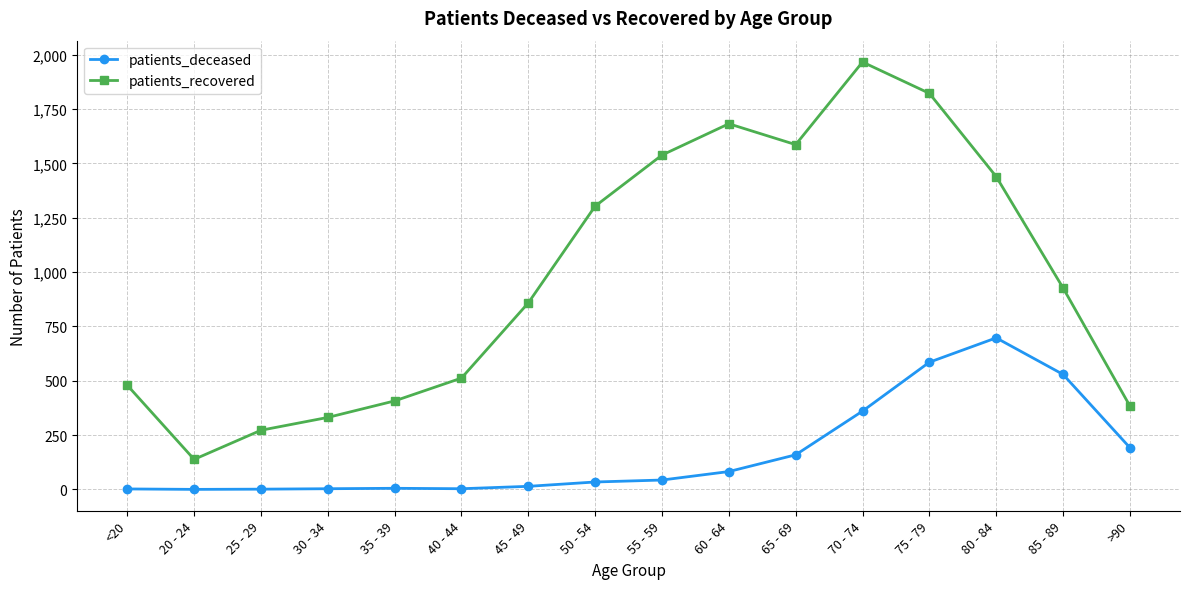

How many interior local valleys does the patients_recovered series have?

2